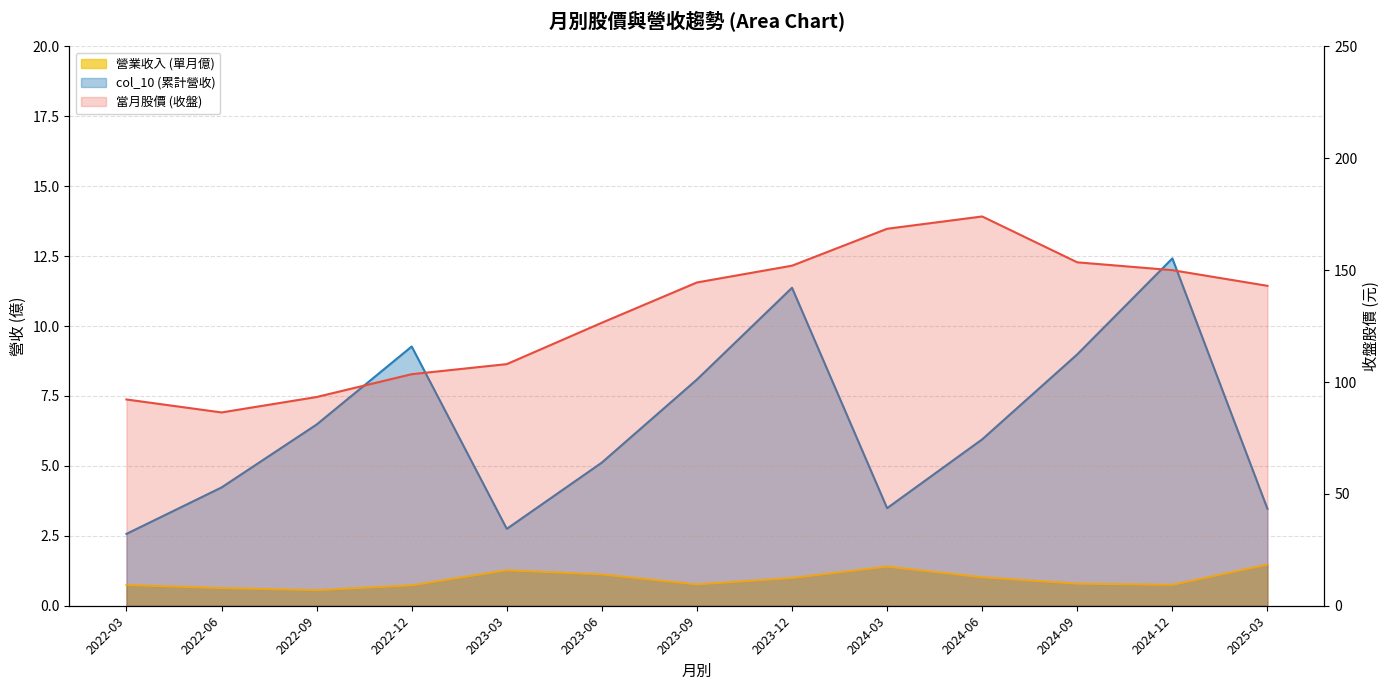

What are all the series names shown in the legend?

col_10 (累計營收), 營業收入 (單月億), 當月股價 (收盤)